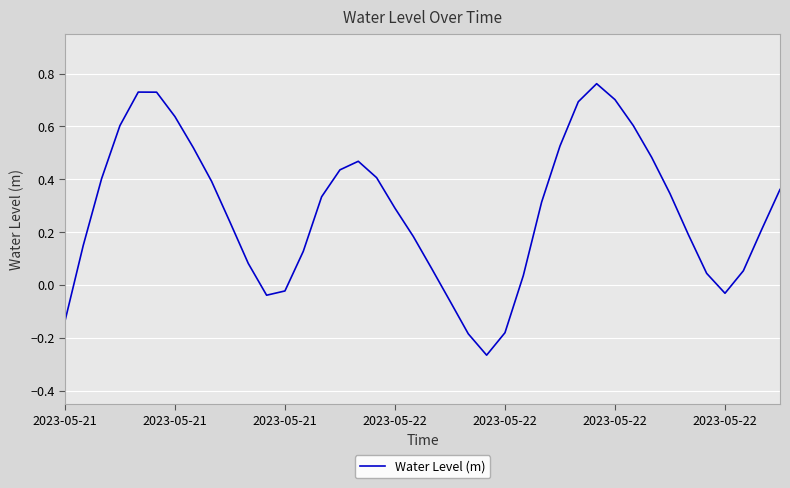

How many values are above zero?

32